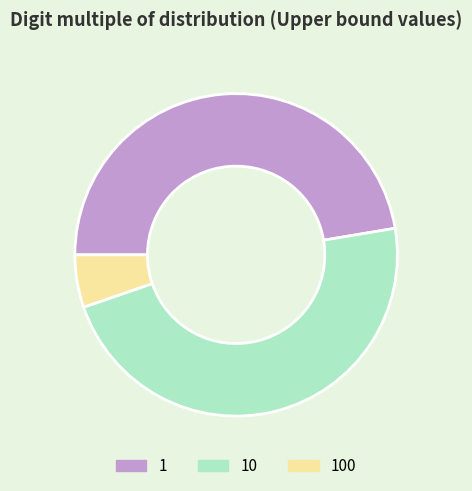

Is it true that 100 is 89% of the pie?

False